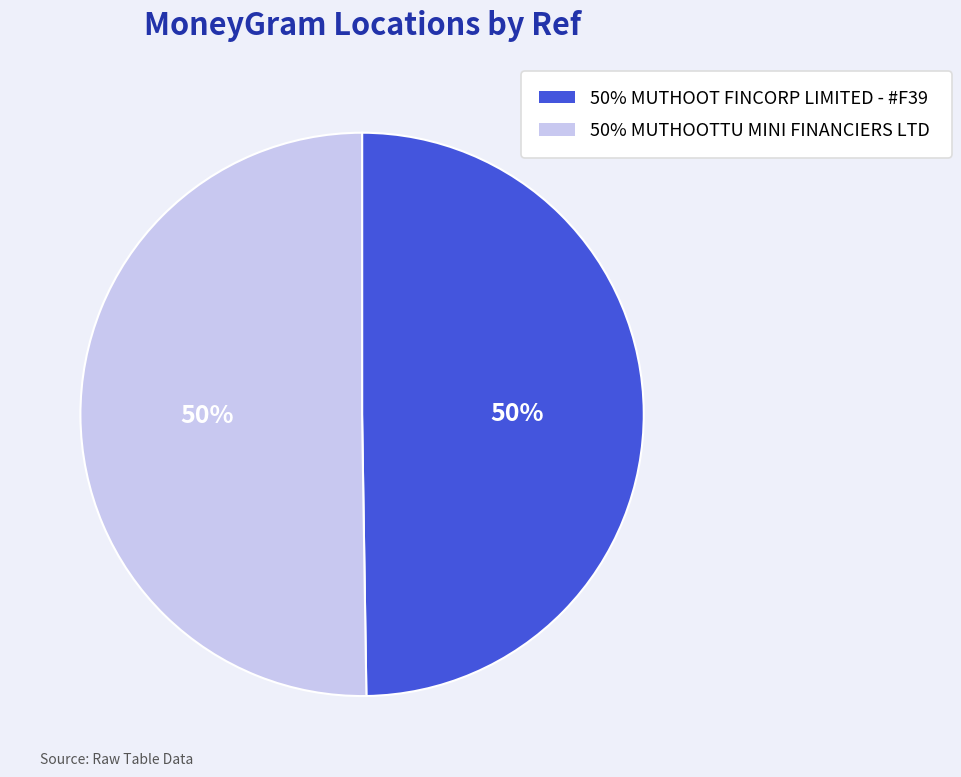

To the nearest percent, what is the average slice percentage?

50%